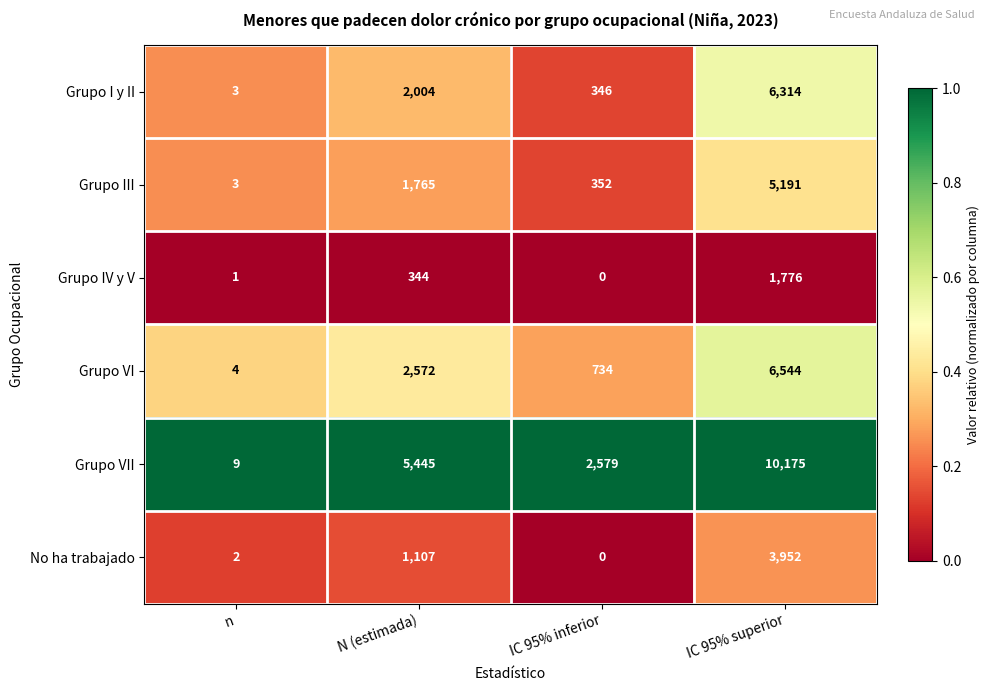

How many distinct data groups are displayed?

6